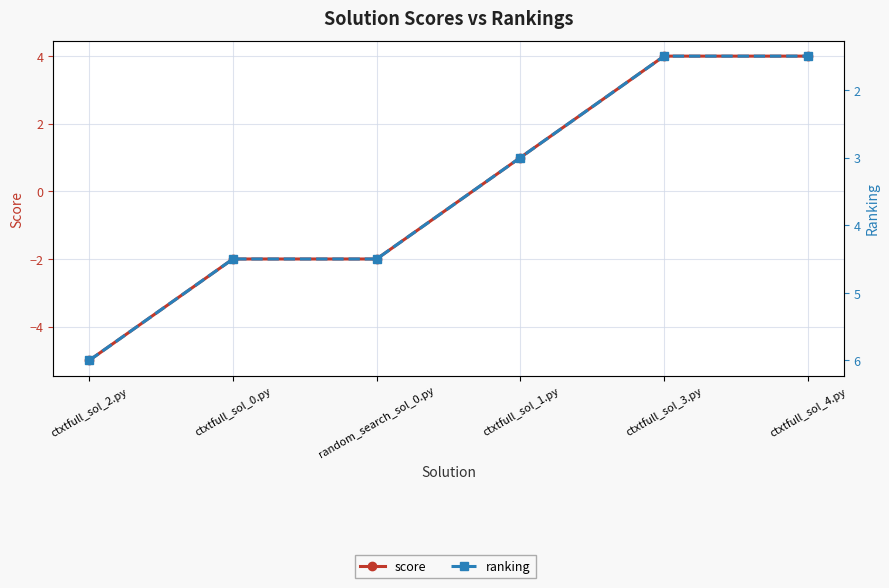

Read the ranking value at ctxtfull_sol_0.py.

4.5